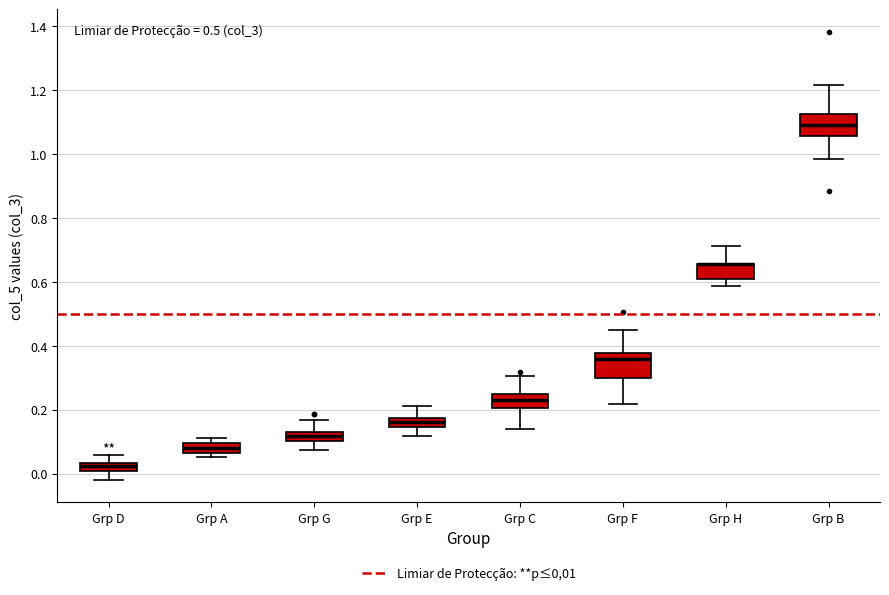

Where does the median line of the box for Grp E sit on the y-axis? The values are not printed on the chart, so give them approximately, as read against the axis.

0.16